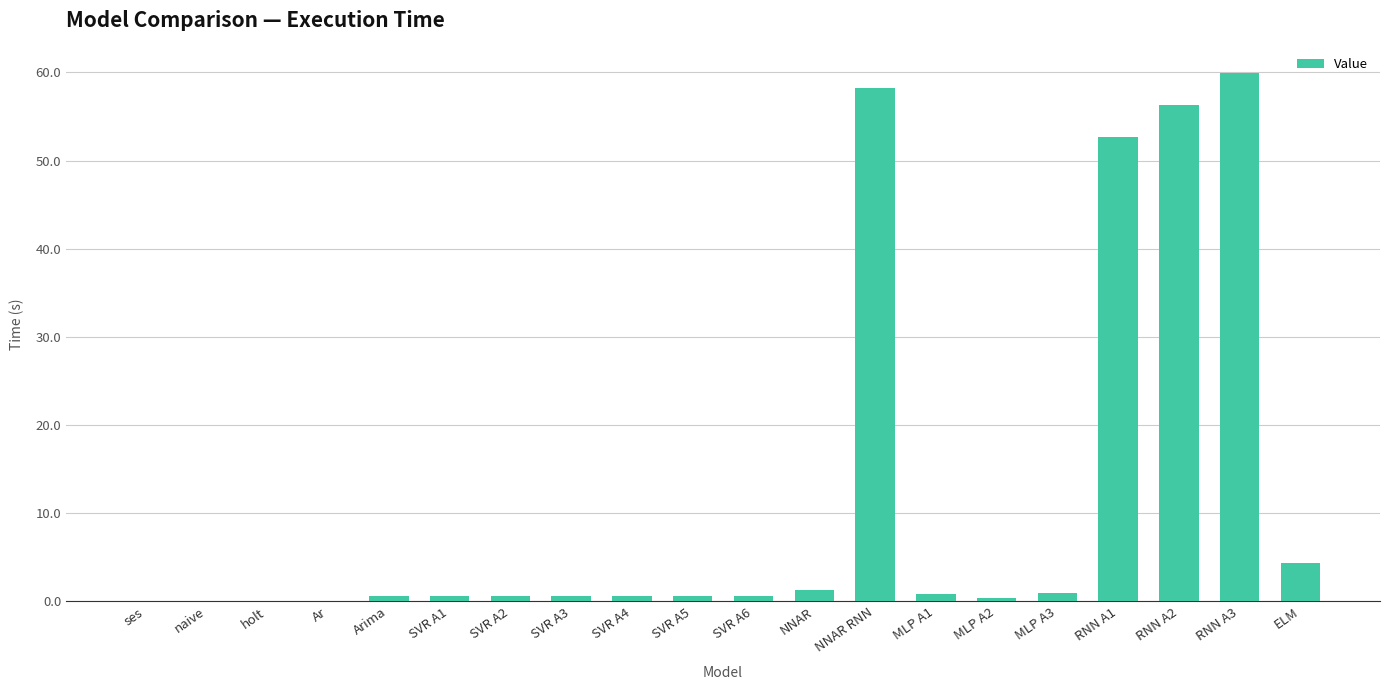

How many distinct data groups are displayed?

1